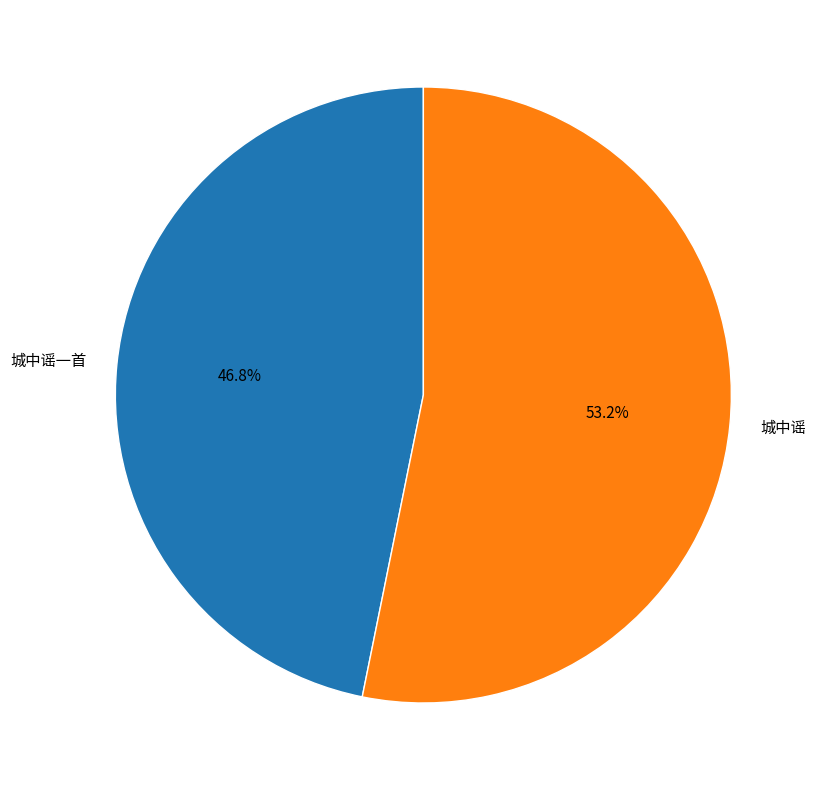

To the nearest percent, what percentage of the pie is 城中谣?

53%